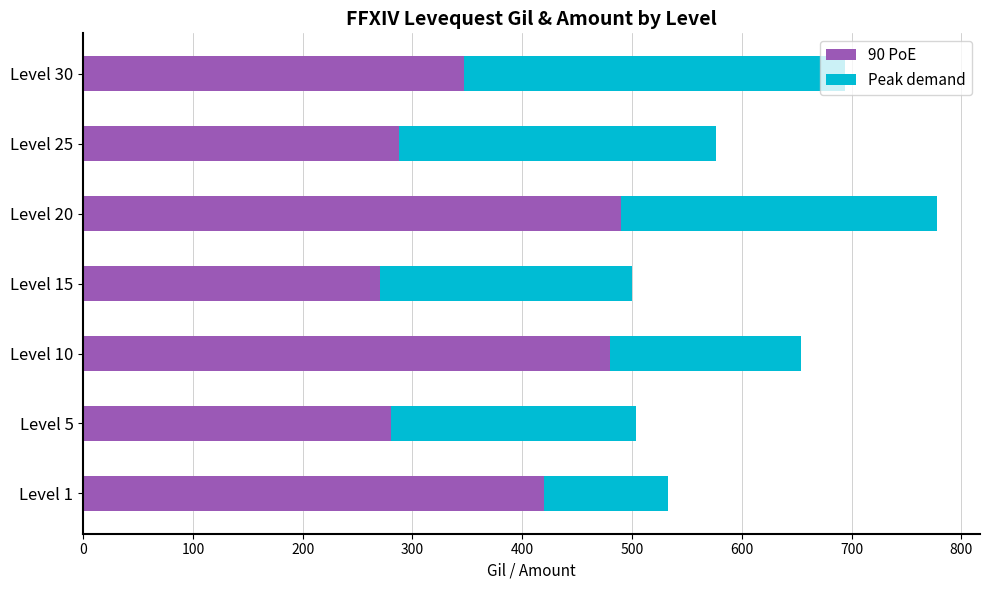

The value of 90 PoE at Level 10 is 480. True or false?

True